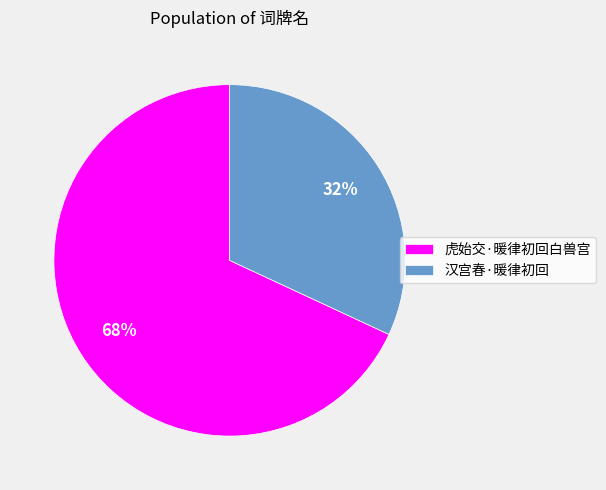

Is the sum of 汉宫春·暖律初回 and 虎始交·暖律初回白兽宫 greater than half?

Yes